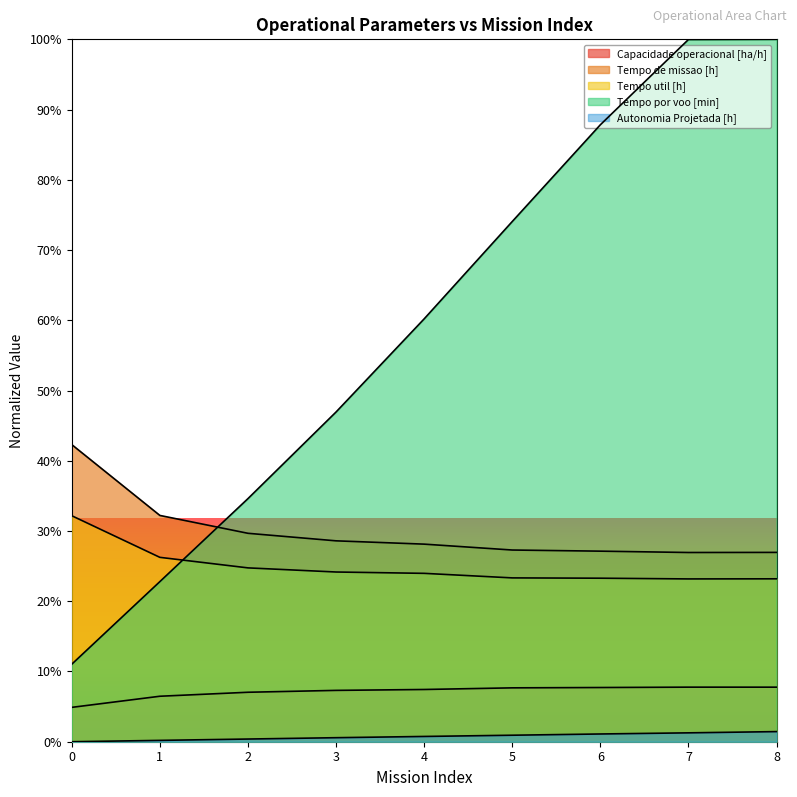

What value does the Capacidade operacional [ha/h] series have at 1?

6.5